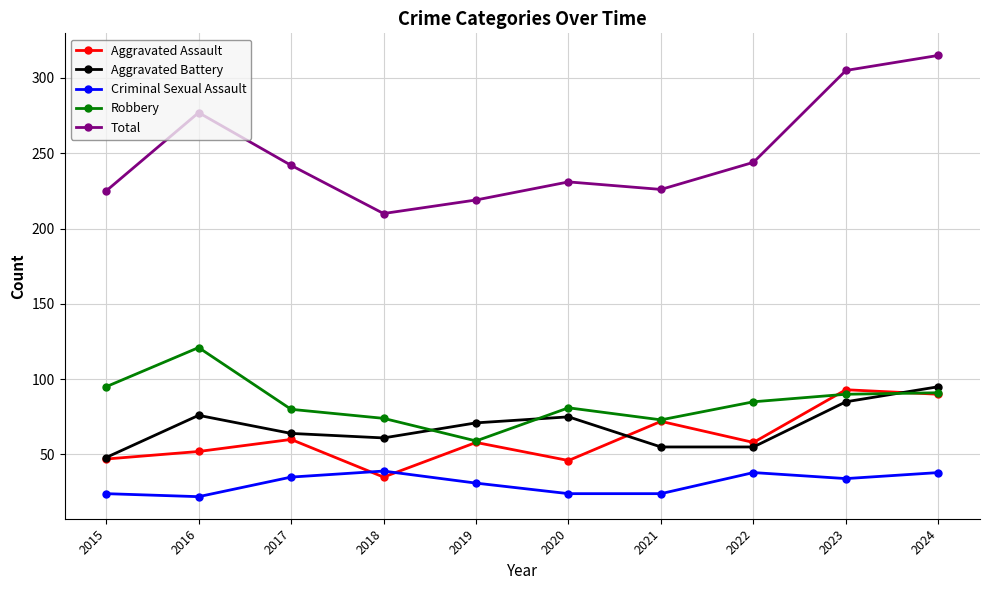

How many lines are shown in the chart?

5